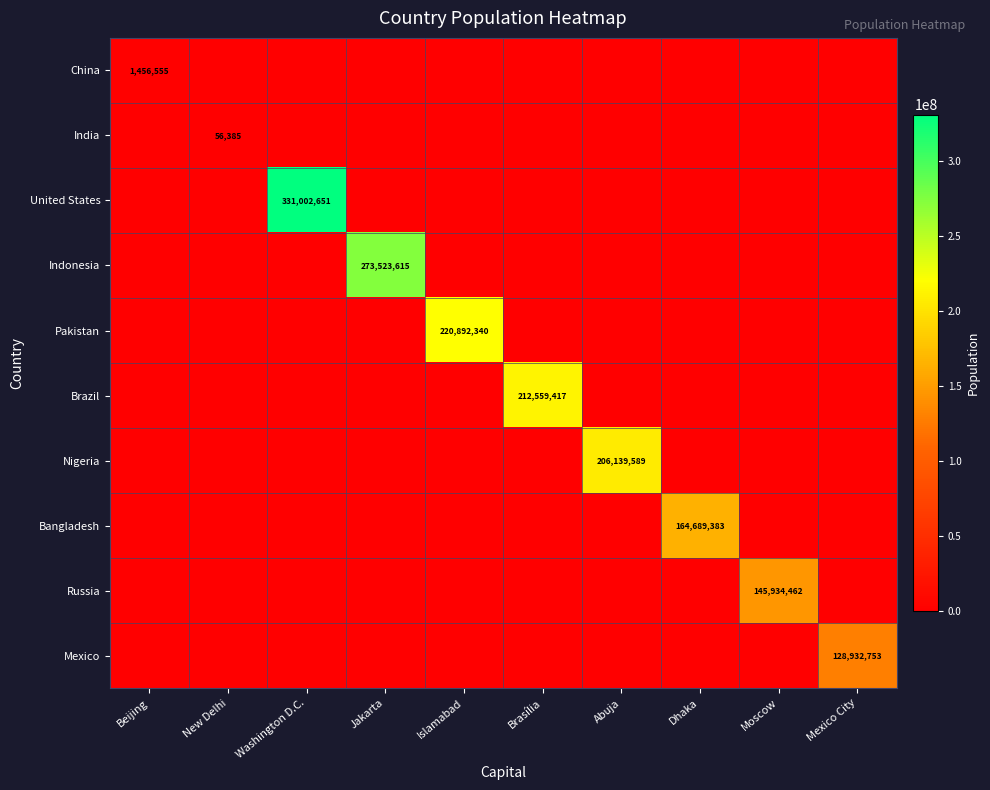

True or false: Mexico has a value of 180173018 at Mexico City.

False